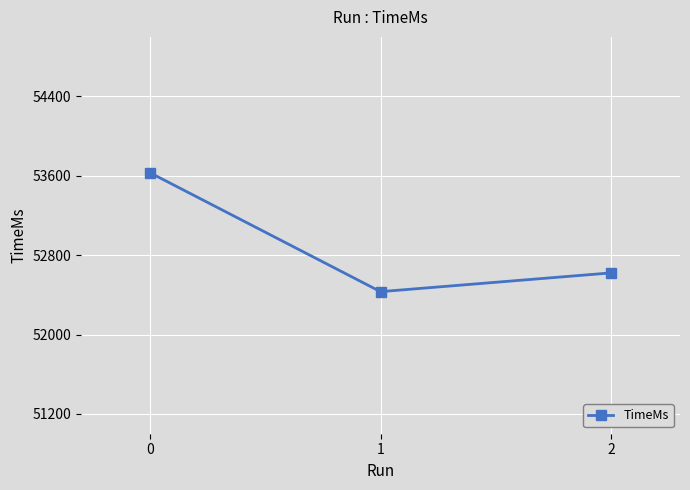

At which label is the value closest to 53031?

2